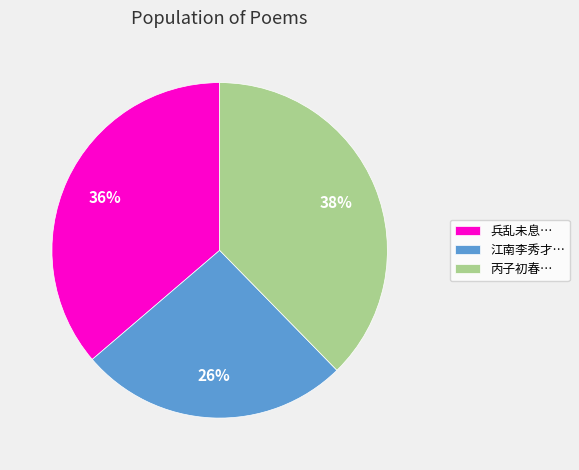

Count the number of slices in the pie.

3